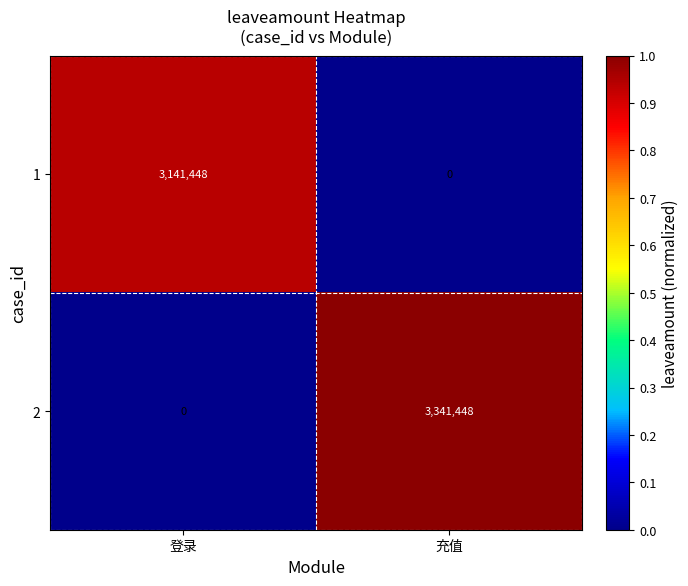

Which series has the largest total across all categories?

2